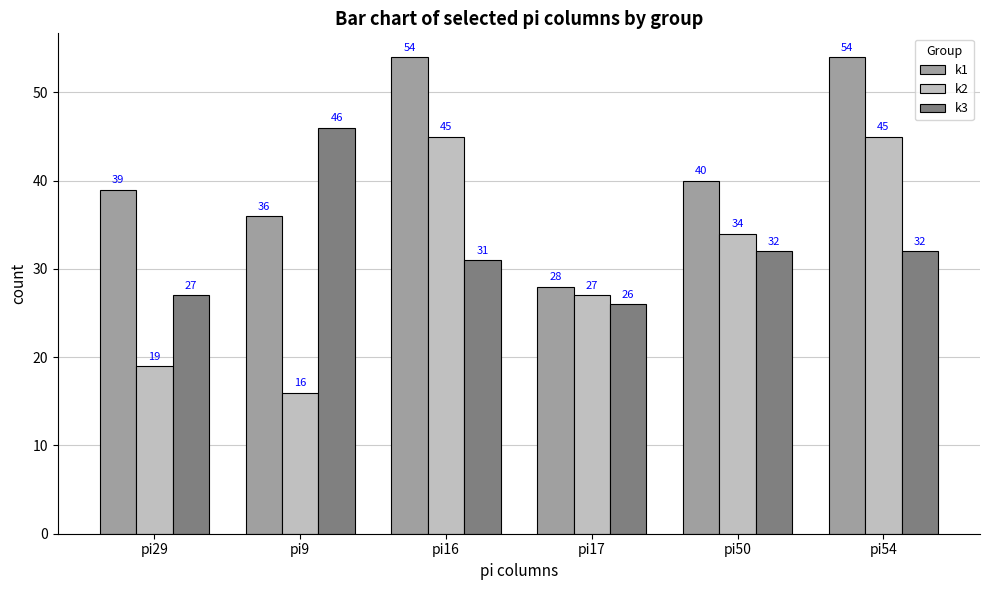

Reading right to left, transcribe all the data shown in this chart.

k1: 54	40	28	54	36	39
k2: 45	34	27	45	16	19
k3: 32	32	26	31	46	27